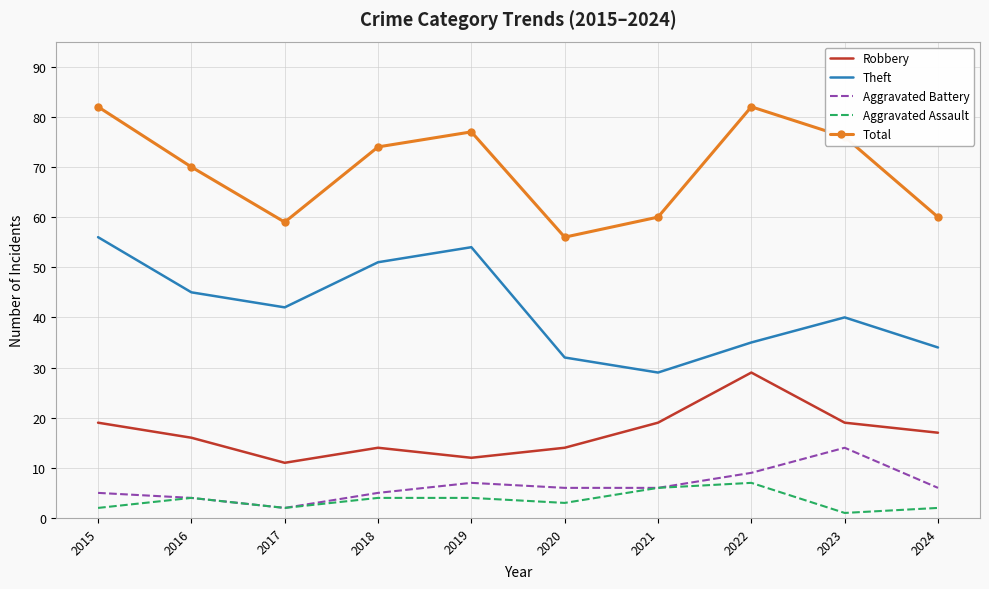

Where is the first local maximum for Aggravated Battery?

2019